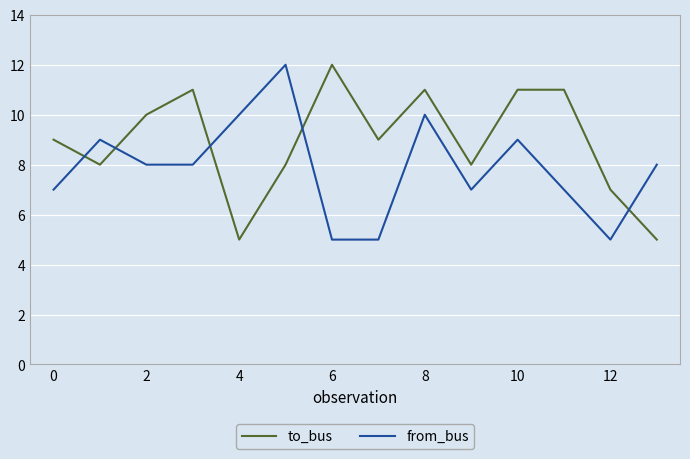

What is the difference between the maximum and minimum values in the from_bus series?

7